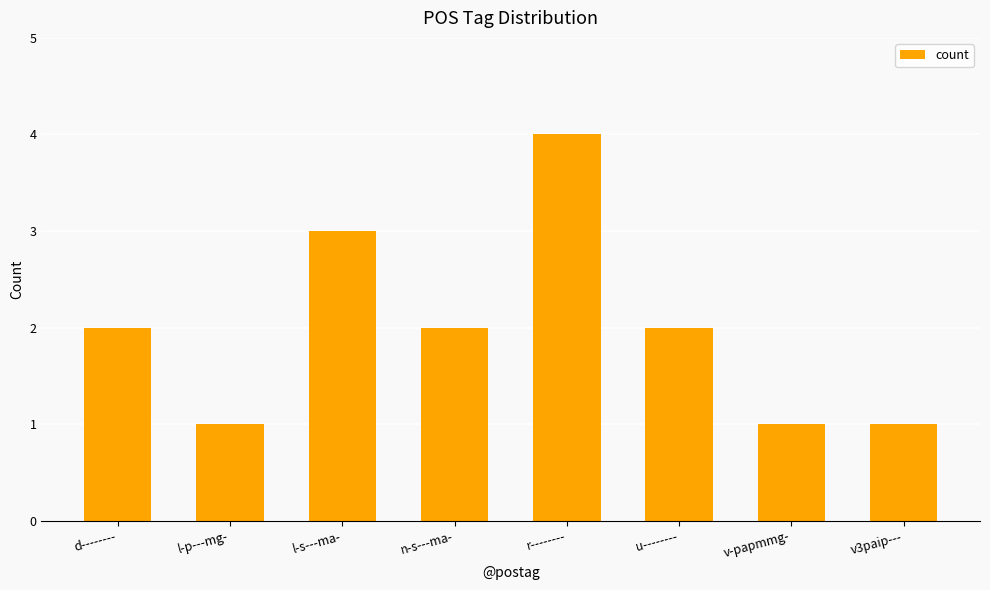

What is the value of the 6th bar from the left?

2